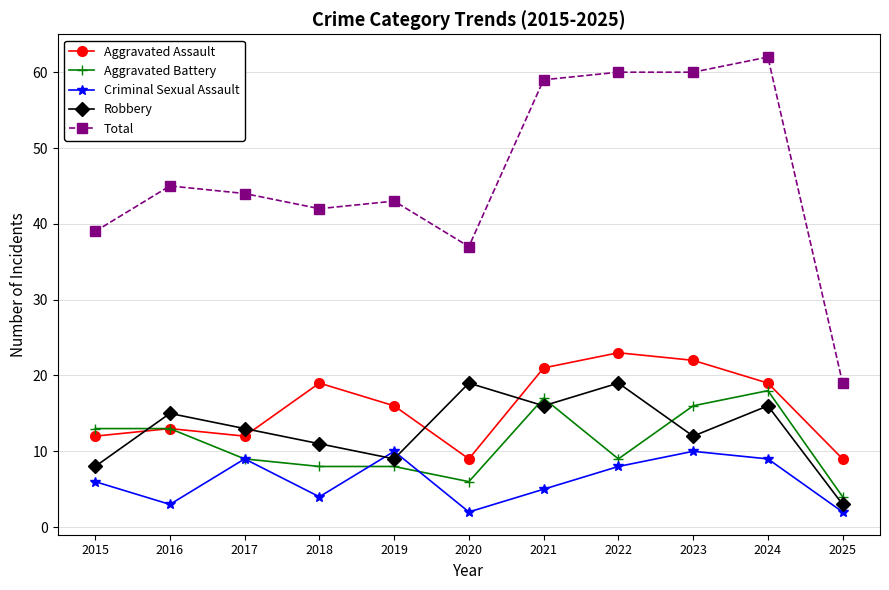

How many Criminal Sexual Assault values are between 3 and 9?

7